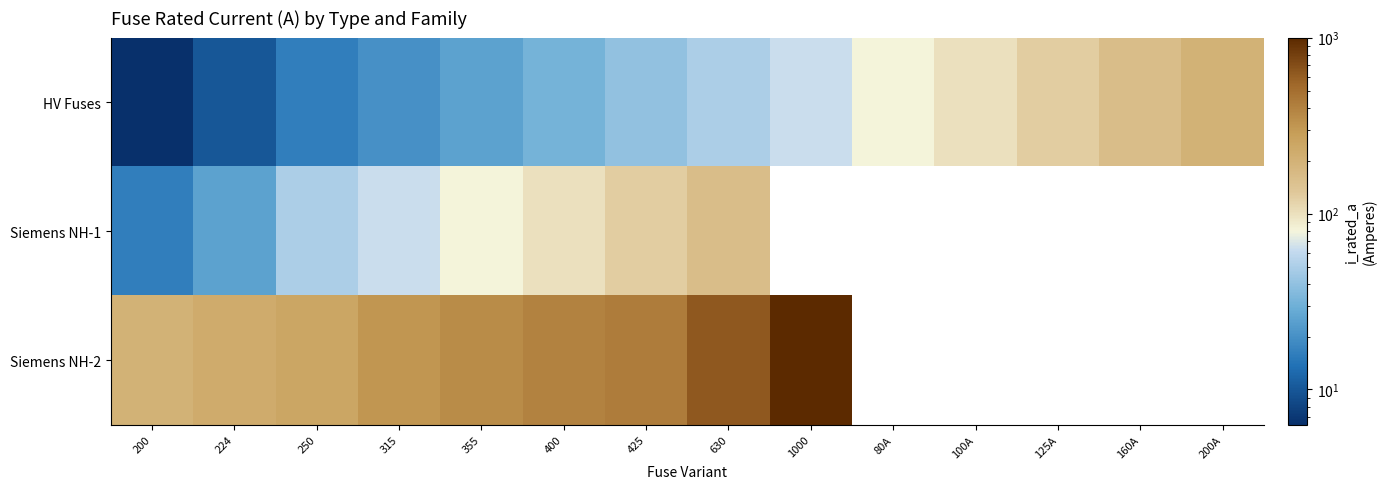

At how many categories does at least one series exceed 396?

4